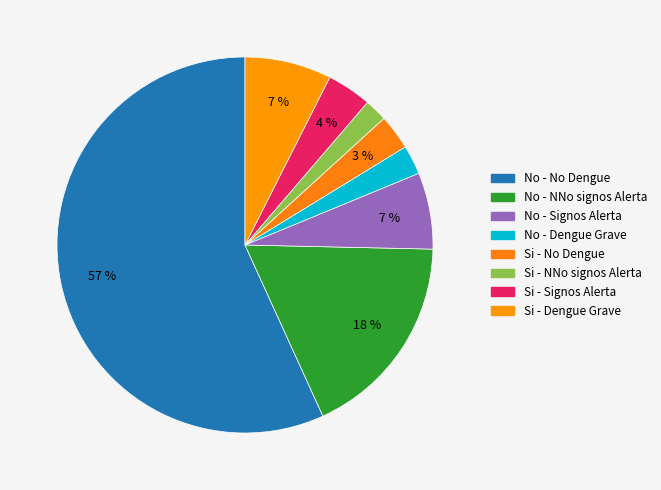

True or false: Si - NNo signos Alerta accounts for 2% of the total.

True